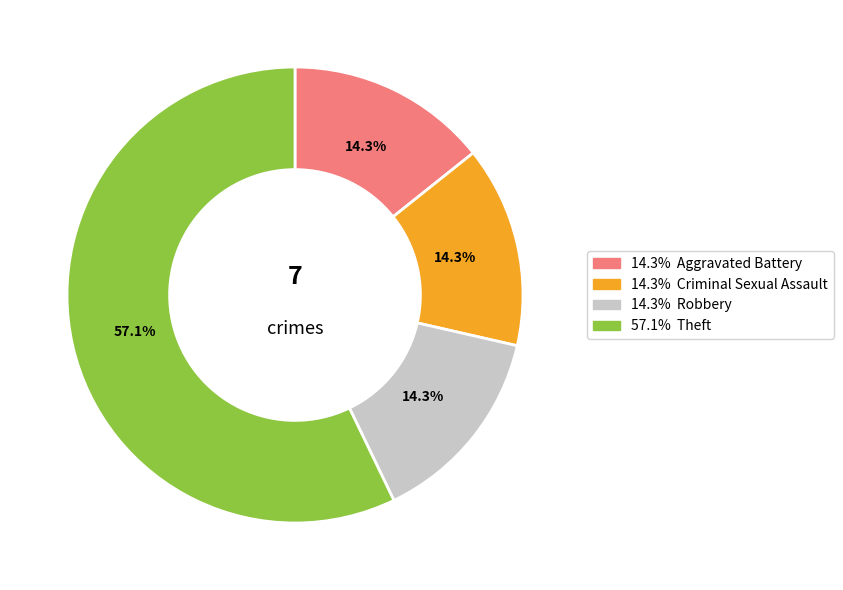

Does any single category account for the majority?

Yes